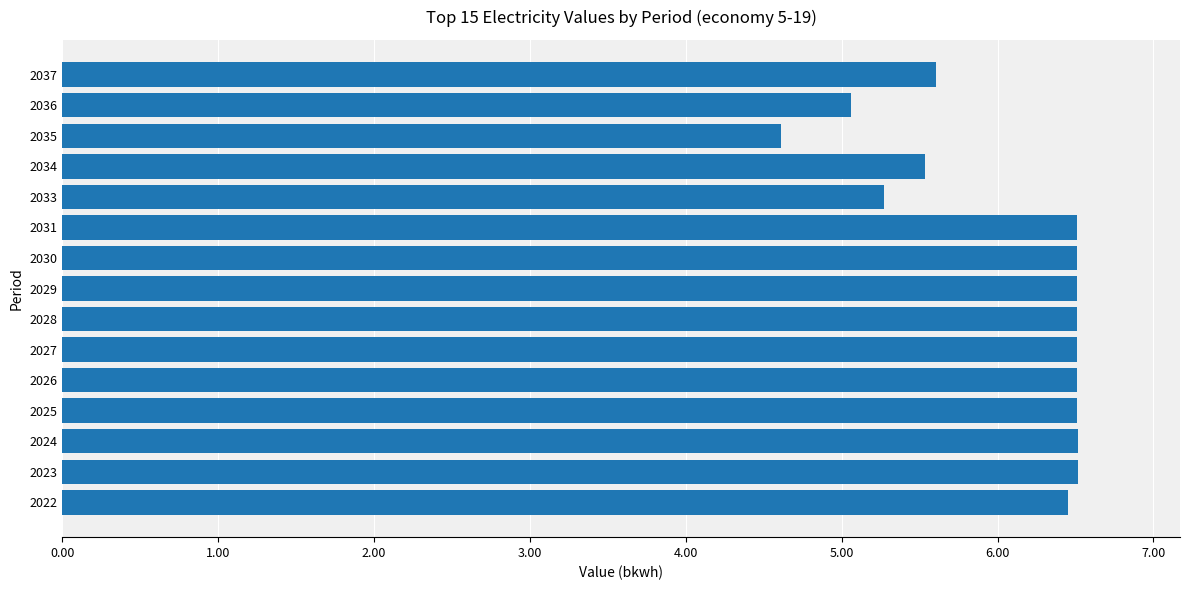

What is the difference between the maximum and minimum values?

1.9